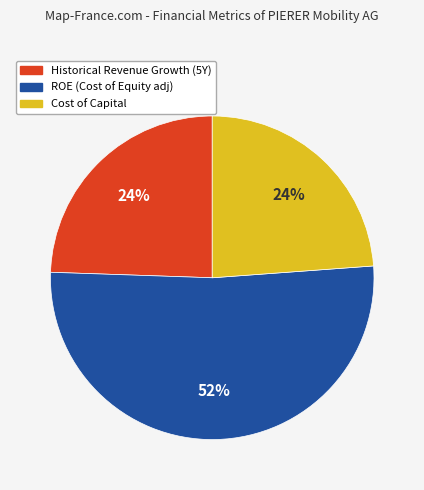

To the nearest percent, what is the difference between the largest and smallest slice percentages?

28%